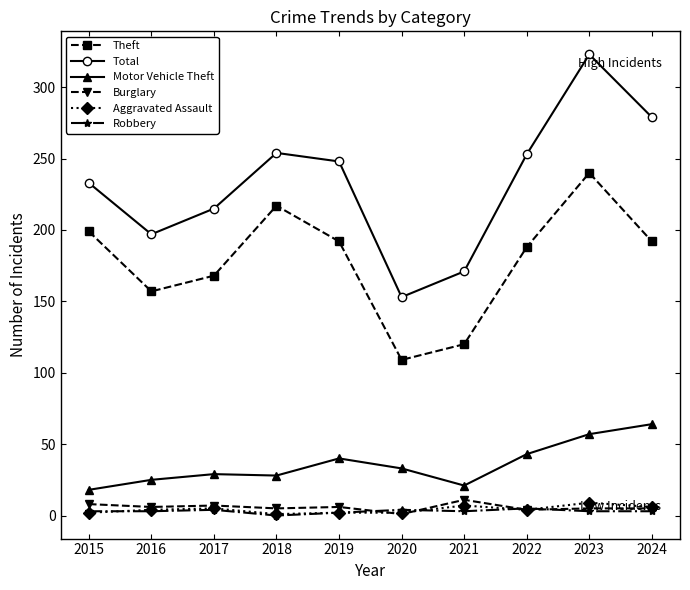

What are all the series names shown in the legend?

Theft, Total, Motor Vehicle Theft, Burglary, Aggravated Assault, Robbery